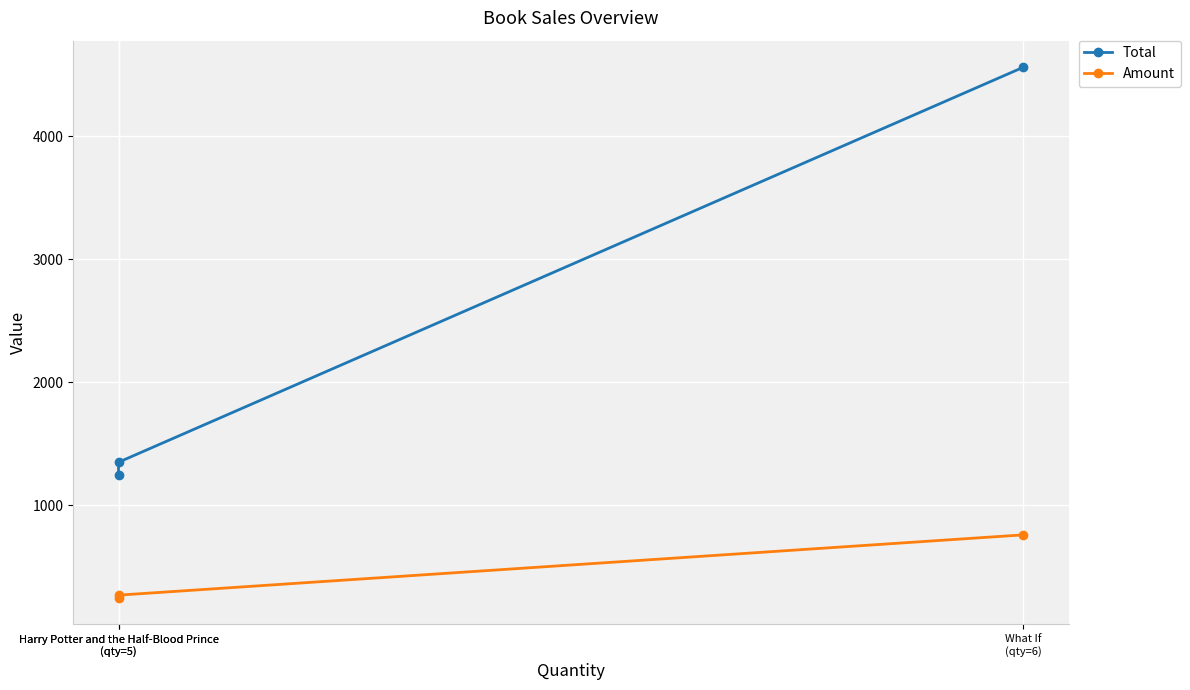

Which series has the largest total across all categories?

Total